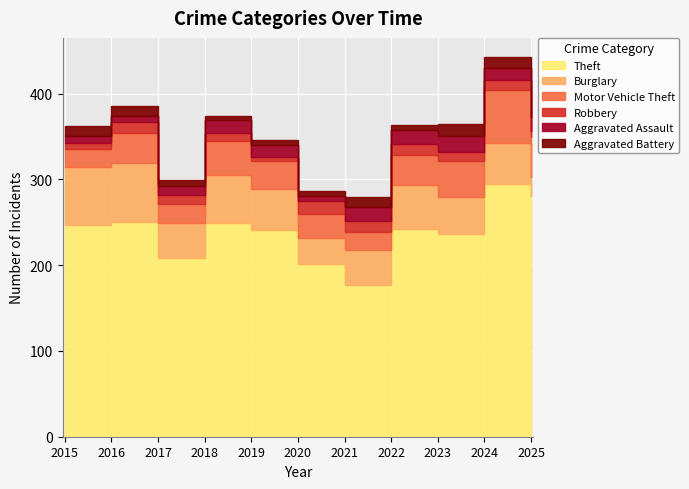

Reading left to right, what are all the values shown in this chart?

Theft: 247	251	208	249	241	202	177	242	237	295	281
Burglary: 68	68	41	56	48	30	41	51	42	47	22
Motor Vehicle Theft: 21	35	22	40	32	28	21	35	42	62	46
Robbery: 6	13	11	9	5	15	13	13	11	12	8
Aggravated Assault: 9	7	10	15	14	6	16	17	19	14	16
Aggravated Battery: 11	12	7	5	6	6	11	6	14	13	10